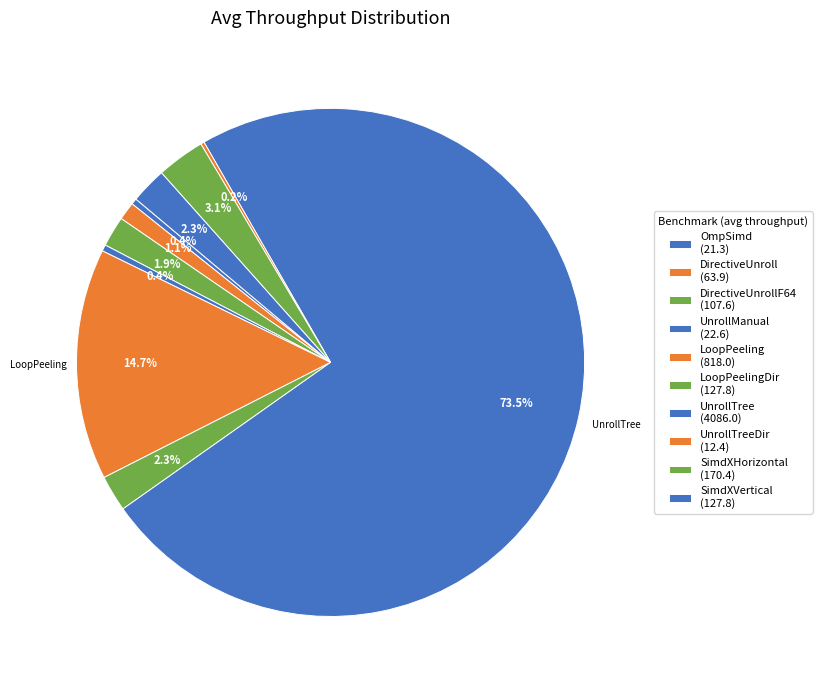

Count the number of slices in the pie.

10